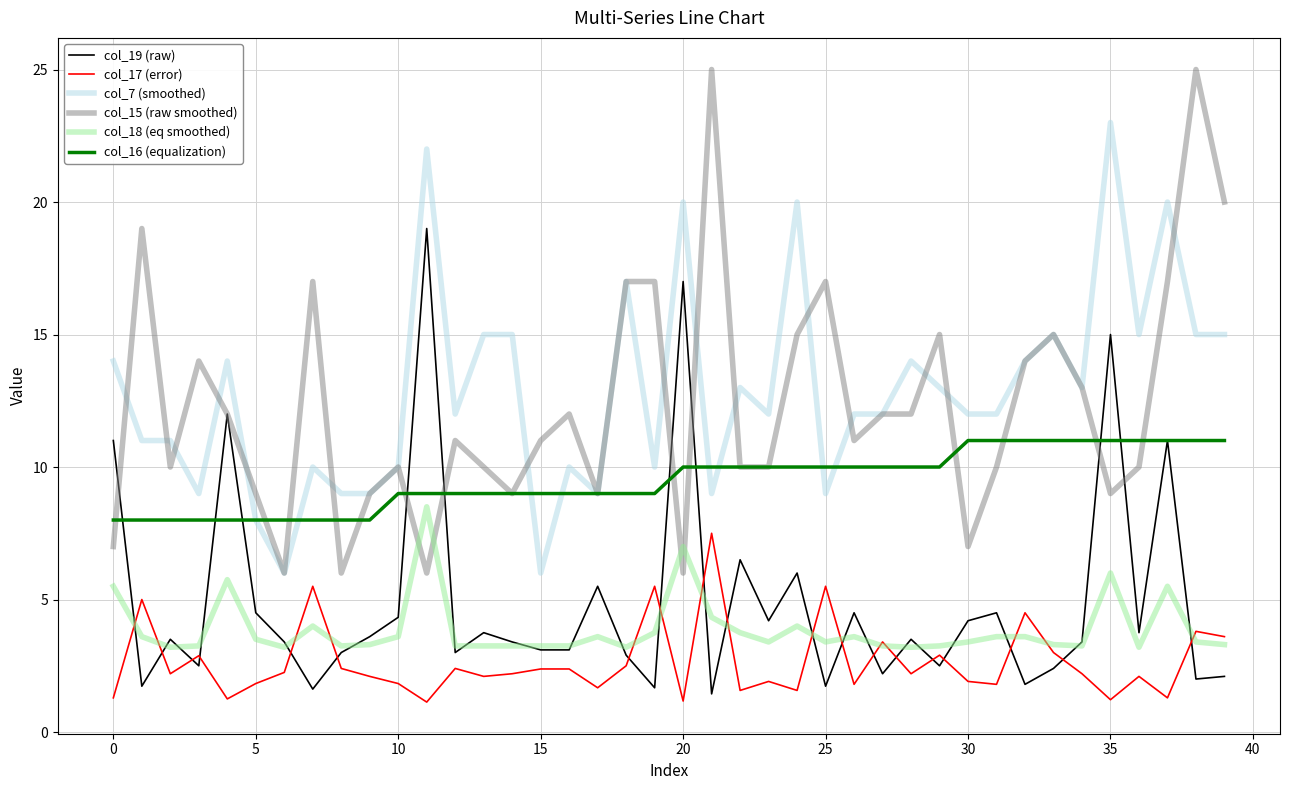

Which series has the largest range (max minus min)?

col_15 (raw smoothed)